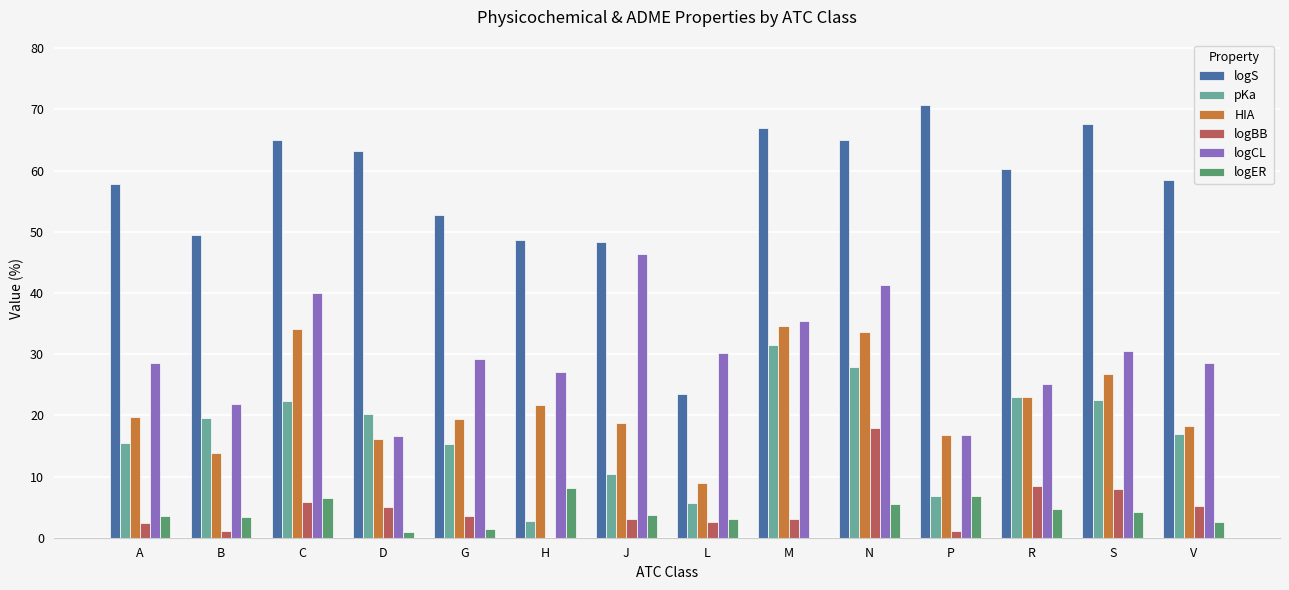

Which series changed the most between C and R?

logCL